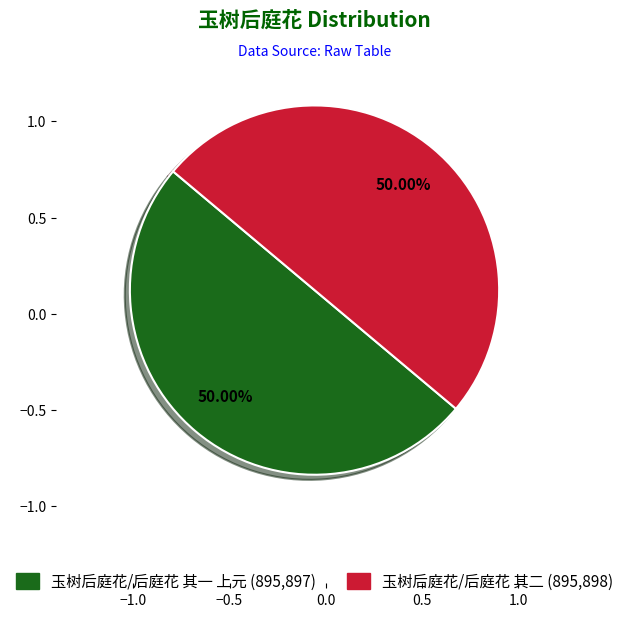

Combined, do 玉树后庭花/后庭花 其一 上元 and 玉树后庭花/后庭花 其二 account for over 50%?

Yes